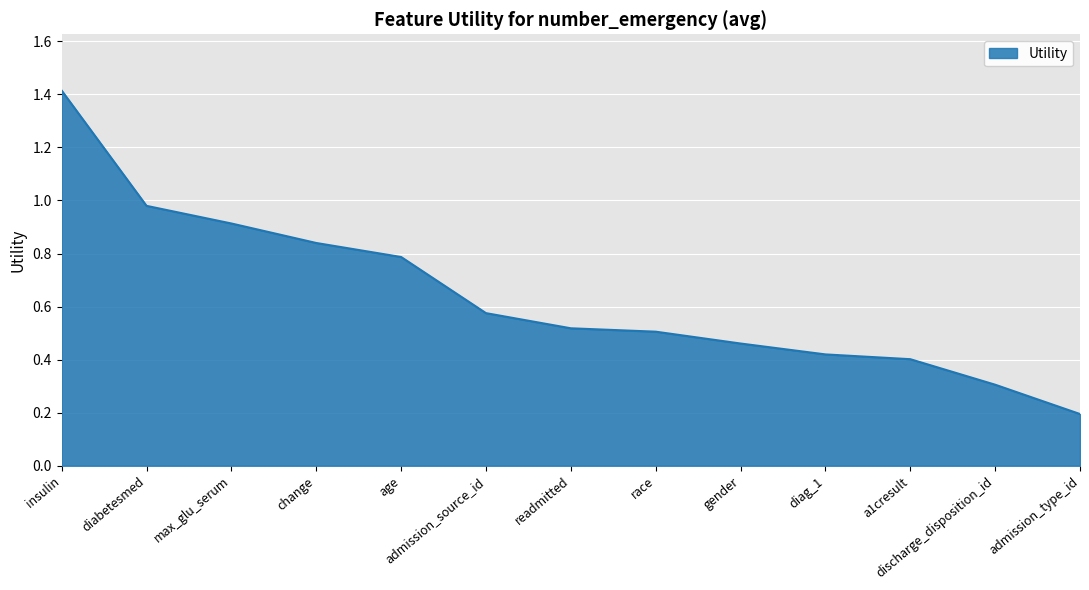

What position from the left is age?

5